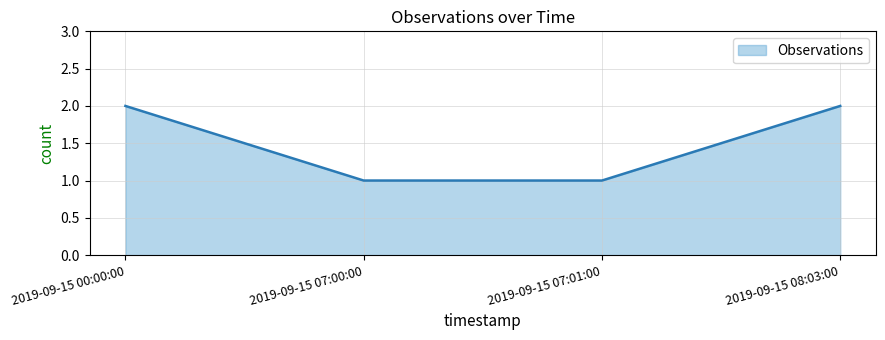

What position from the right is 2019-09-15 07:00:00?

3